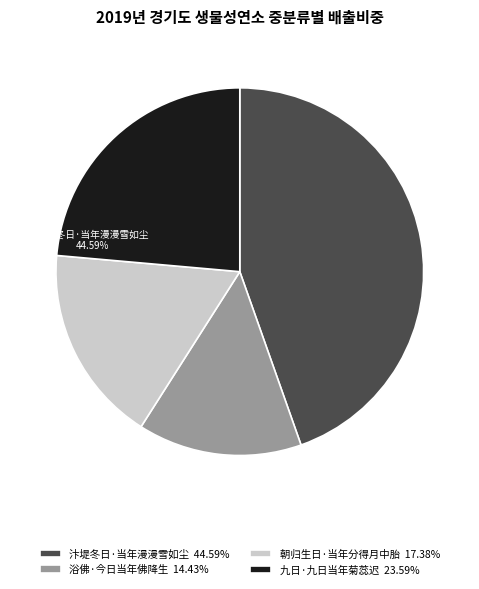

What is the largest slice in the pie chart?

汴堤冬日·当年漫漫雪如尘